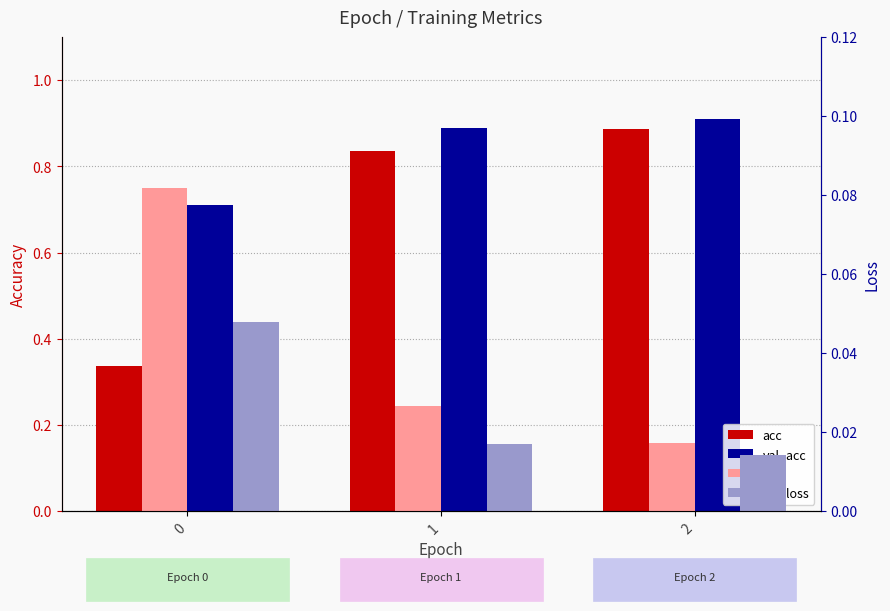

What is the value of the acc bar at the 1st from the left?

0.3